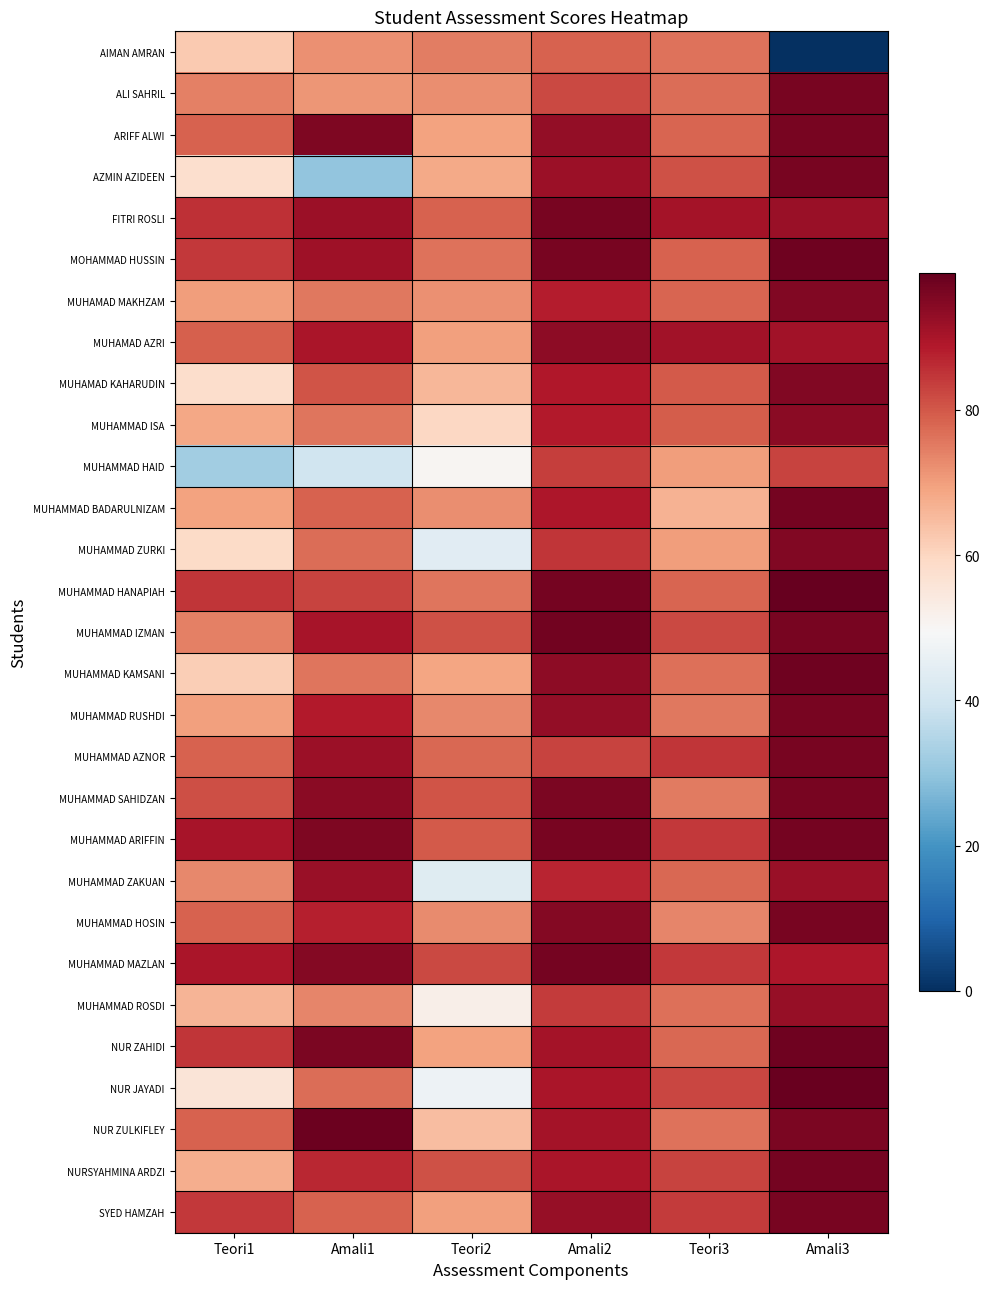

Reading left to right, list all the values displayed in this chart.

AIMAN AMRAN: Teori1=62.2	Amali1=72.1	Teori2=74.6	Amali2=78.7	Teori3=76.2	Amali3=0.0
ALI SAHRIL: Teori1=74.2	Amali1=71.1	Teori2=72.4	Amali2=82.1	Teori3=77.0	Amali3=96.1
ARIFF ALWI: Teori1=78.5	Amali1=95.7	Teori2=69.4	Amali2=92.9	Teori3=78.0	Amali3=96.1
AZMIN AZIDEEN: Teori1=57.6	Amali1=29.8	Teori2=68.2	Amali2=91.5	Teori3=81.0	Amali3=96.1
FITRI ROSLI: Teori1=85.3	Amali1=91.8	Teori2=78.4	Amali2=96.3	Teori3=90.4	Amali3=92.2
MOHAMMAD HUSSIN: Teori1=84.3	Amali1=91.2	Teori2=76.2	Amali2=96.3	Teori3=78.5	Amali3=97.6
MUHAMAD MAKHZAM: Teori1=69.9	Amali1=75.6	Teori2=71.8	Amali2=88.2	Teori3=78.3	Amali3=95.2
MUHAMAD AZRI: Teori1=79.0	Amali1=89.9	Teori2=69.8	Amali2=93.7	Teori3=91.0	Amali3=91.0
MUHAMAD KAHARUDIN: Teori1=58.0	Amali1=80.5	Teori2=65.8	Amali2=89.1	Teori3=79.5	Amali3=95.2
MUHAMMAD ISA: Teori1=68.5	Amali1=75.7	Teori2=59.8	Amali2=88.6	Teori3=79.3	Amali3=94.0
MUHAMMAD HAID: Teori1=32.2	Amali1=39.6	Teori2=50.4	Amali2=83.7	Teori3=70.2	Amali3=82.9
MUHAMMAD BADARULNIZAM: Teori1=69.3	Amali1=78.7	Teori2=72.4	Amali2=89.4	Teori3=66.5	Amali3=96.7
MUHAMMAD ZURKI: Teori1=58.8	Amali1=77.1	Teori2=43.8	Amali2=84.7	Teori3=70.0	Amali3=95.2
MUHAMMAD HANAPIAH: Teori1=84.8	Amali1=82.9	Teori2=75.8	Amali2=96.6	Teori3=78.1	Amali3=98.8
MUHAMMAD IZMAN: Teori1=74.1	Amali1=90.3	Teori2=80.8	Amali2=96.9	Teori3=82.1	Amali3=96.4
MUHAMMAD KAMSANI: Teori1=61.5	Amali1=75.7	Teori2=69.0	Amali2=93.4	Teori3=76.5	Amali3=97.3
MUHAMMAD RUSHDI: Teori1=69.8	Amali1=88.4	Teori2=73.2	Amali2=93.0	Teori3=75.6	Amali3=96.1
MUHAMMAD AZNOR: Teori1=78.3	Amali1=91.8	Teori2=77.6	Amali2=82.9	Teori3=84.6	Amali3=96.1
MUHAMMAD SAHIDZAN: Teori1=81.3	Amali1=93.9	Teori2=80.6	Amali2=95.7	Teori3=75.0	Amali3=96.4
MUHAMMAD ARIFFIN: Teori1=90.0	Amali1=95.4	Teori2=79.6	Amali2=96.2	Teori3=84.3	Amali3=96.7
MUHAMMAD ZAKUAN: Teori1=73.0	Amali1=92.2	Teori2=43.6	Amali2=87.1	Teori3=77.9	Amali3=92.2
MUHAMMAD HOSIN: Teori1=78.7	Amali1=87.7	Teori2=72.8	Amali2=94.9	Teori3=73.7	Amali3=96.1
MUHAMMAD MAZLAN: Teori1=89.8	Amali1=94.8	Teori2=82.0	Amali2=96.8	Teori3=84.3	Amali3=89.2
MUHAMMAD ROSDI: Teori1=66.1	Amali1=73.5	Teori2=52.4	Amali2=84.1	Teori3=76.5	Amali3=92.5
NUR ZAHIDI: Teori1=84.5	Amali1=96.0	Teori2=69.4	Amali2=90.4	Teori3=77.7	Amali3=97.3
NUR JAYADI: Teori1=55.9	Amali1=76.9	Teori2=47.0	Amali2=89.6	Teori3=82.4	Amali3=98.2
NUR ZULKIFLEY: Teori1=78.5	Amali1=98.0	Teori2=64.6	Amali2=90.7	Teori3=76.0	Amali3=95.8
NURSYAHMINA ARDZI: Teori1=67.4	Amali1=86.6	Teori2=81.0	Amali2=89.6	Teori3=82.6	Amali3=96.7
SYED HAMZAH: Teori1=84.4	Amali1=78.4	Teori2=69.6	Amali2=92.5	Teori3=84.1	Amali3=96.4